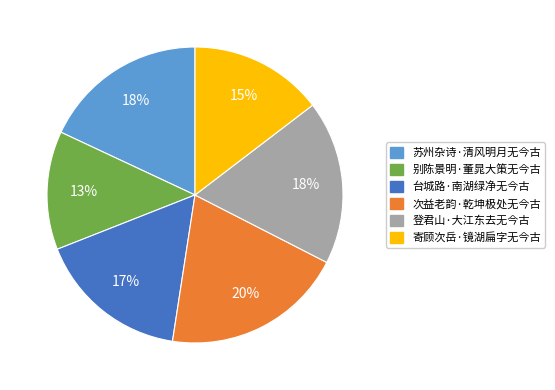

How many segments does this pie chart have?

6